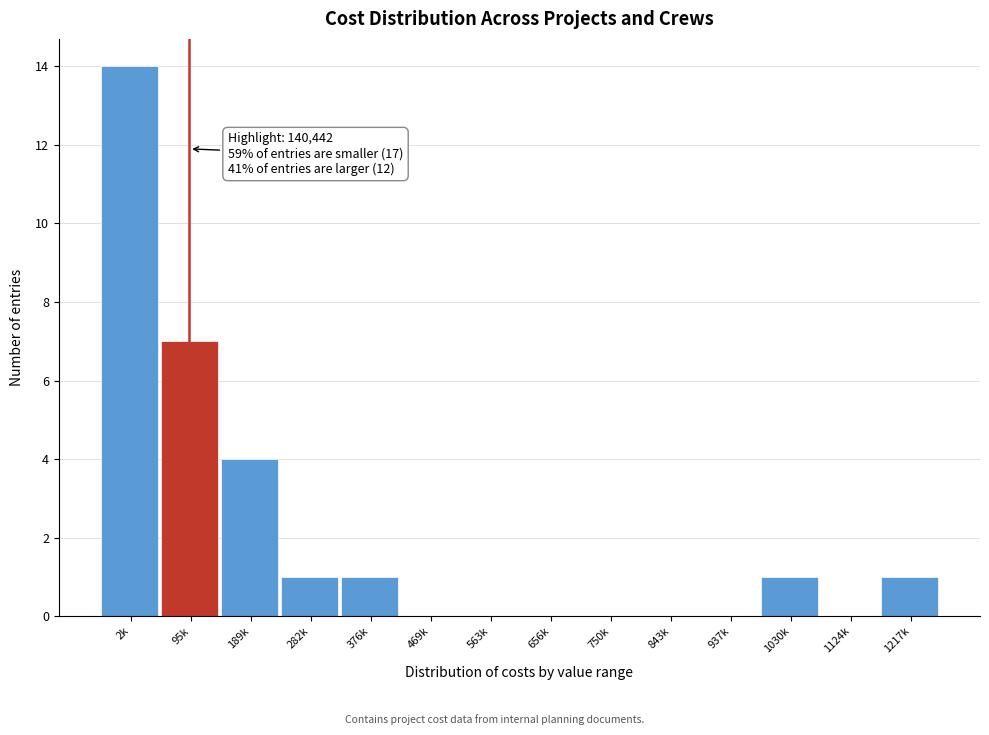

Reading left to right, list all the values displayed in this chart.

2k=14	95k=7	189k=4	282k=1	376k=1	469k=0	563k=0	656k=0	750k=0	843k=0	937k=0	1030k=1	1124k=0	1217k=1